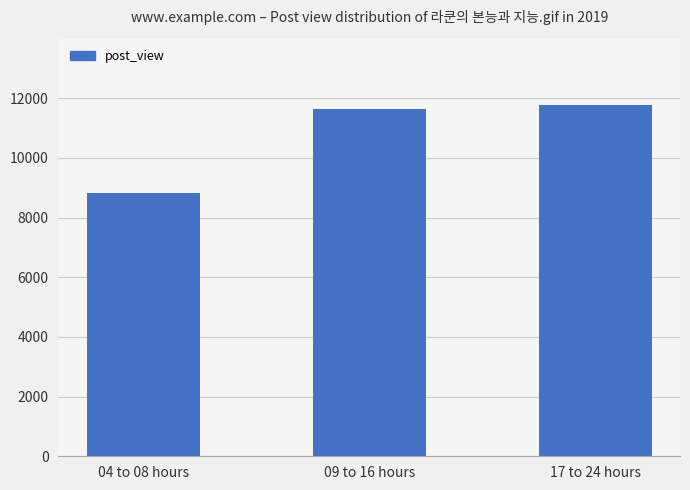

Where is the data nearest to the value 10308?

09 to 16 hours